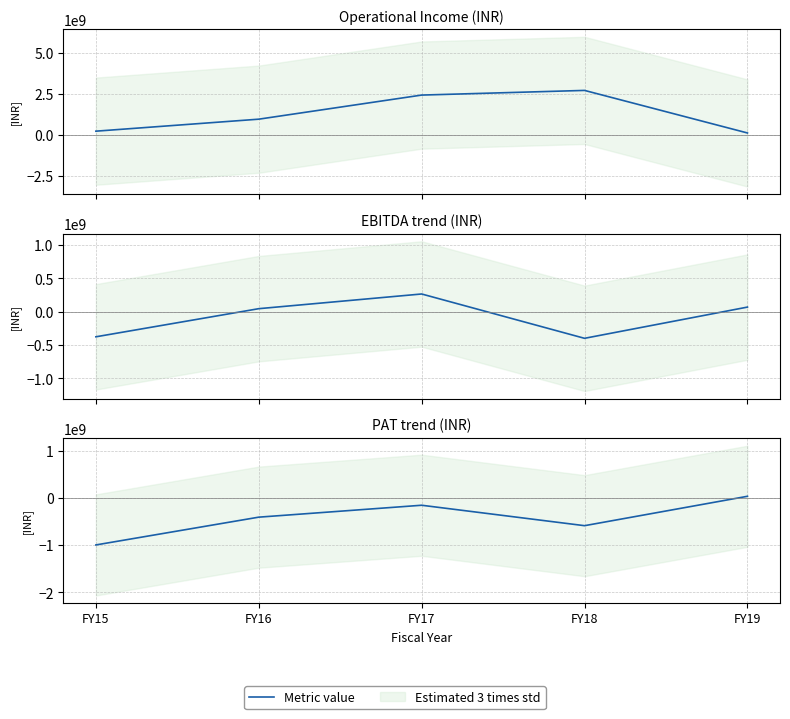

True or false: EBITDA and Operational Income intersect in this chart.

False